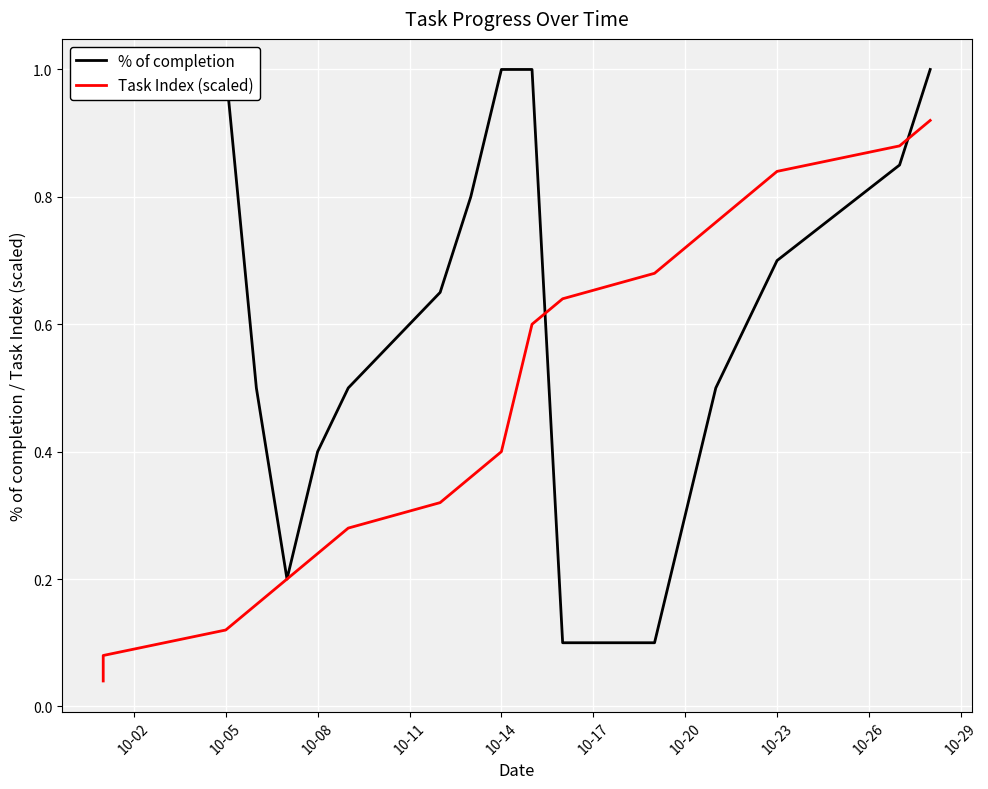

What are all the series names shown in the legend?

% of completion, Task Index (scaled)